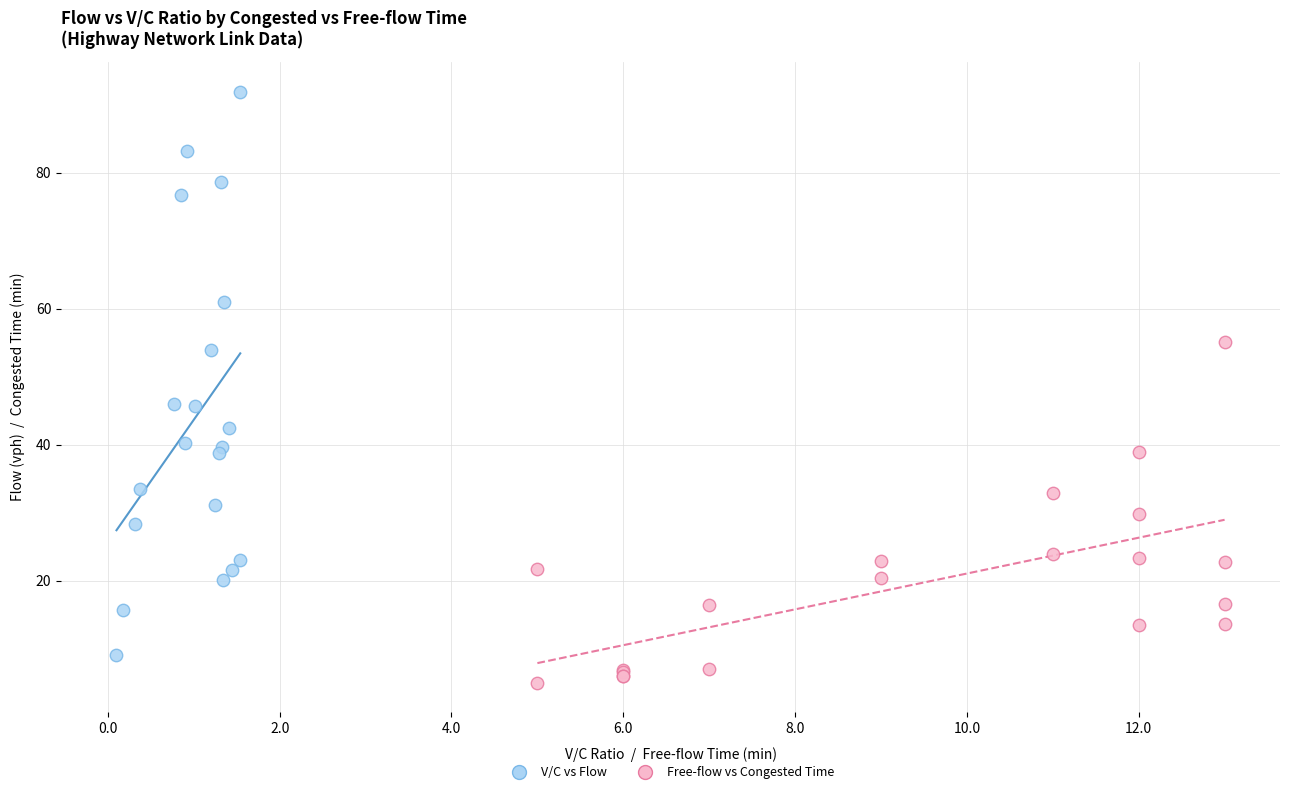

Which series has the largest Y range (max minus min)?

V/C vs Flow